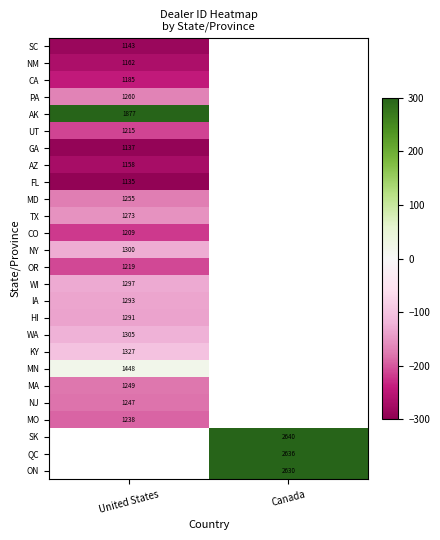

The WI series shows -214.6 at United States. True or false?

False